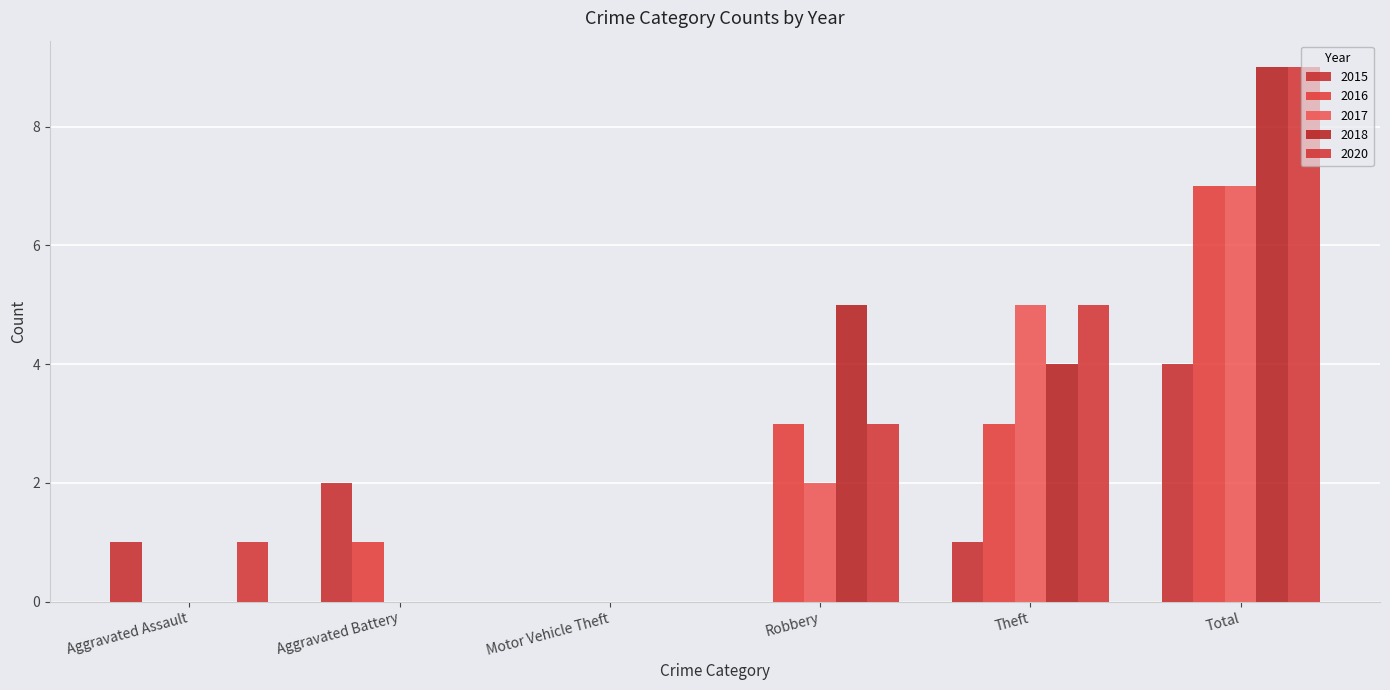

What is the sum of the 2015 values at Theft and Total?

5